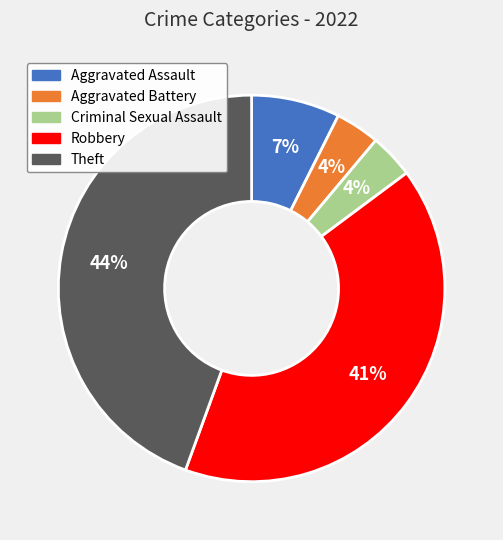

Does any single category account for the majority?

No